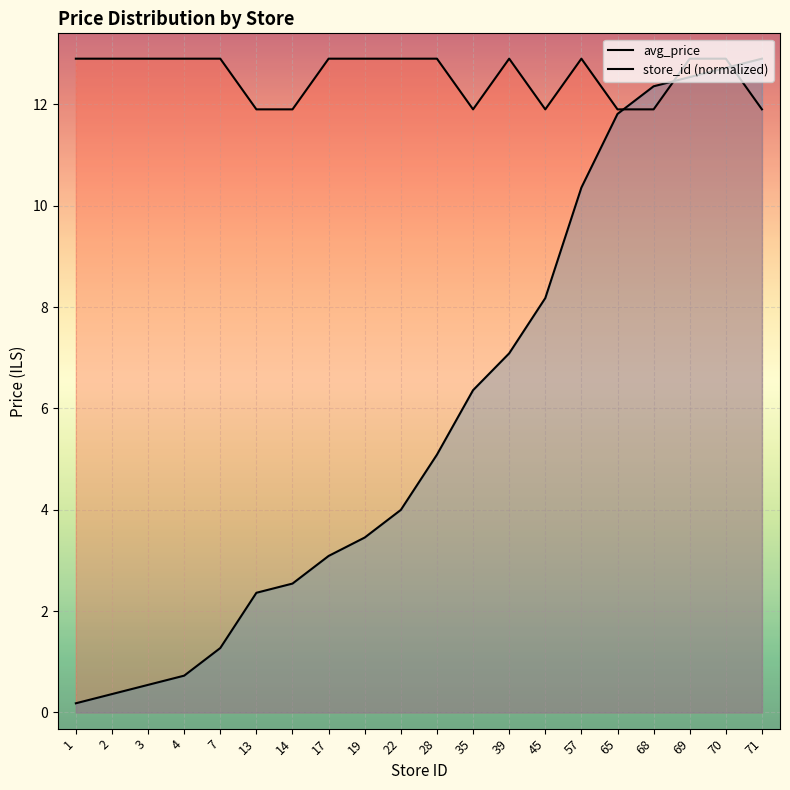

How many lines are shown in the chart?

2